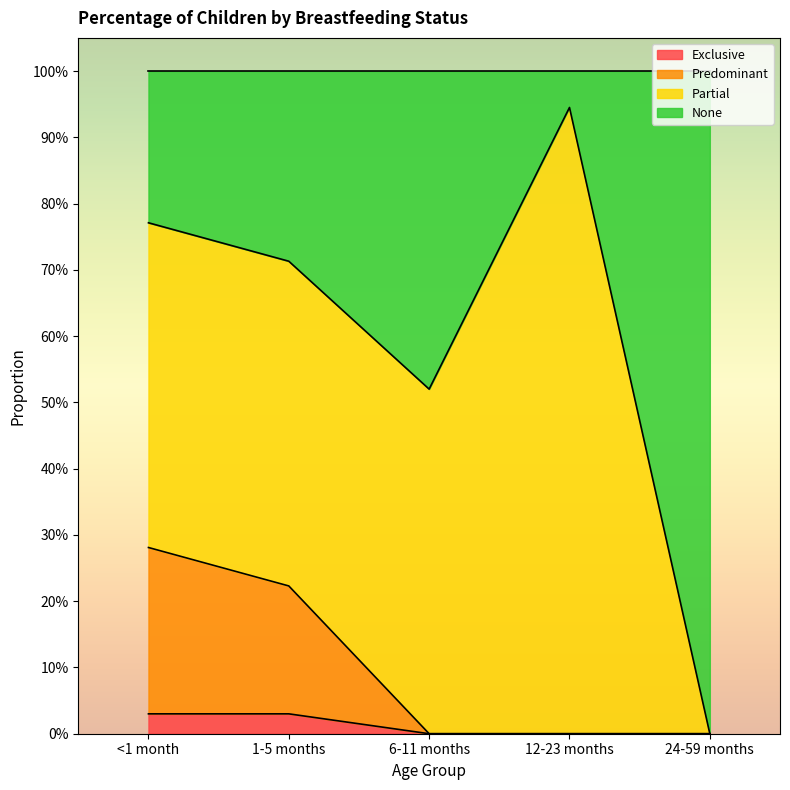

What are all the series names shown in the legend?

Exclusive, Predominant, Partial, None